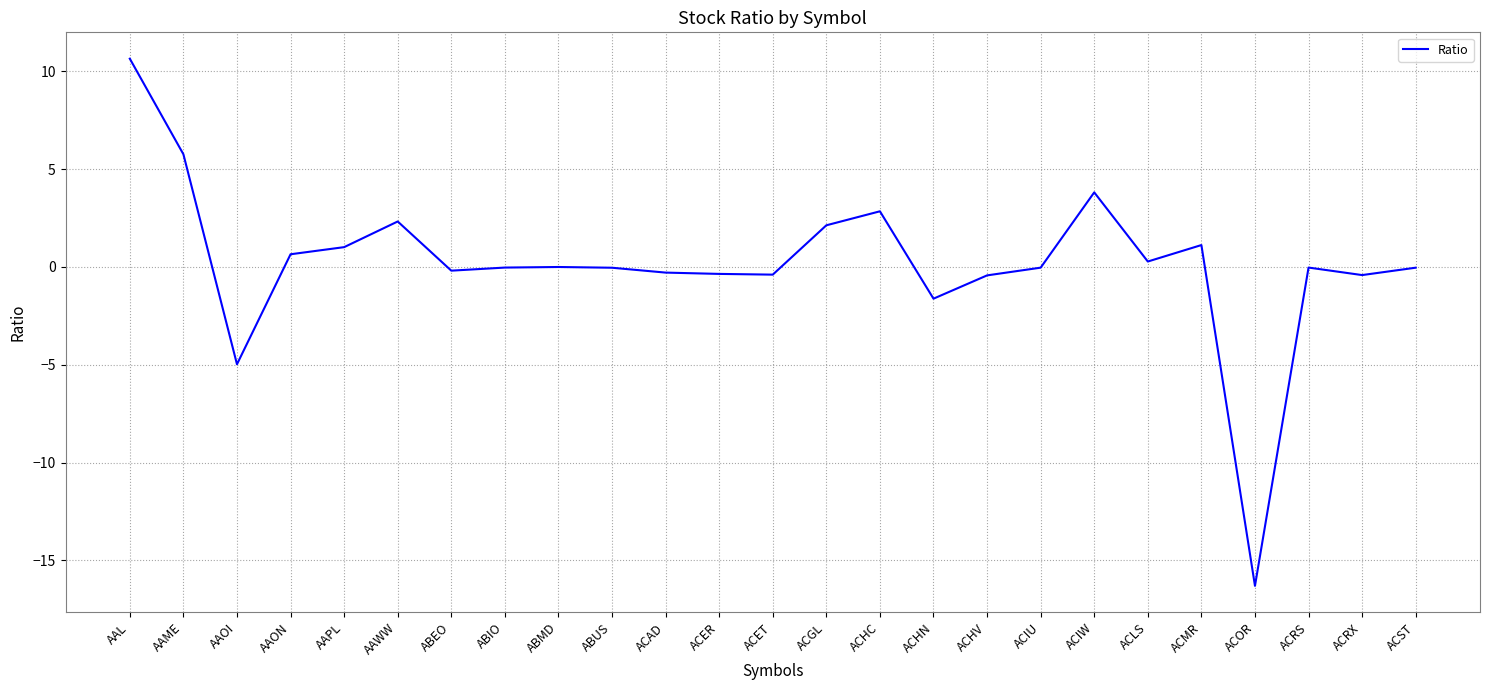

Which category has the highest value across all series?

AAL